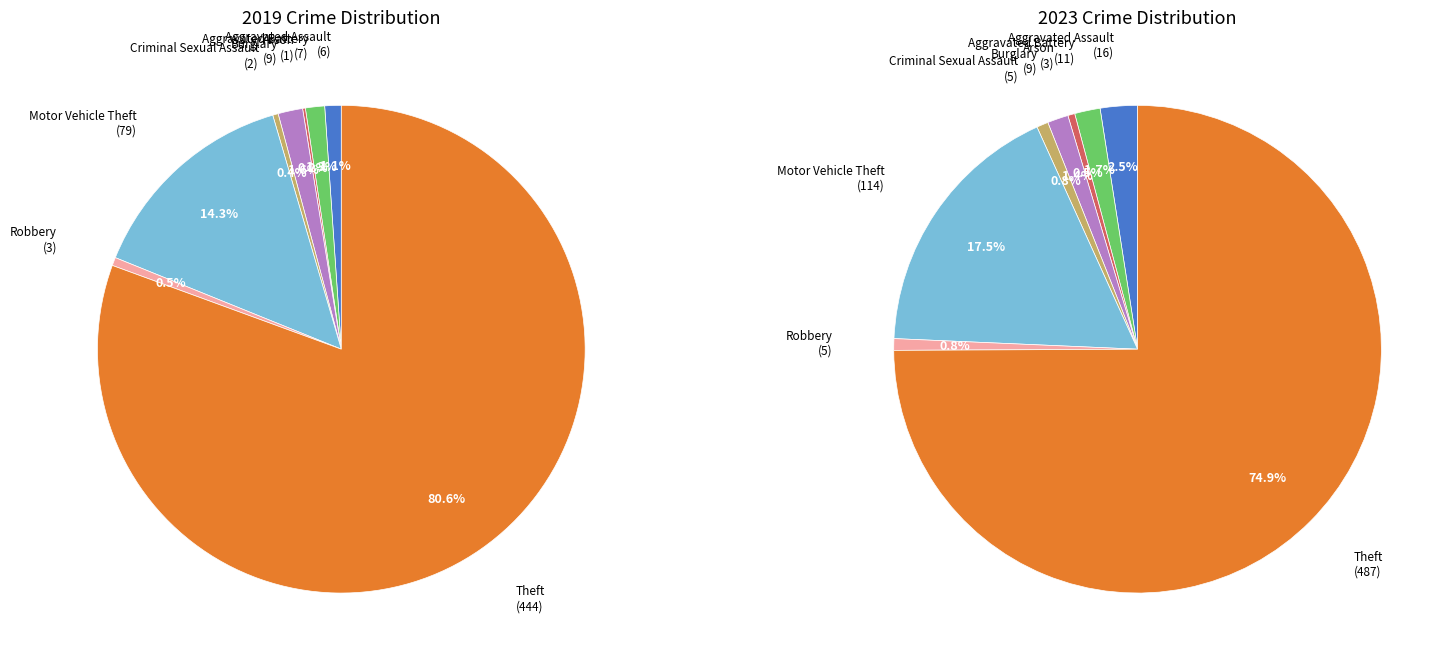

How many segments does this pie chart have?

8